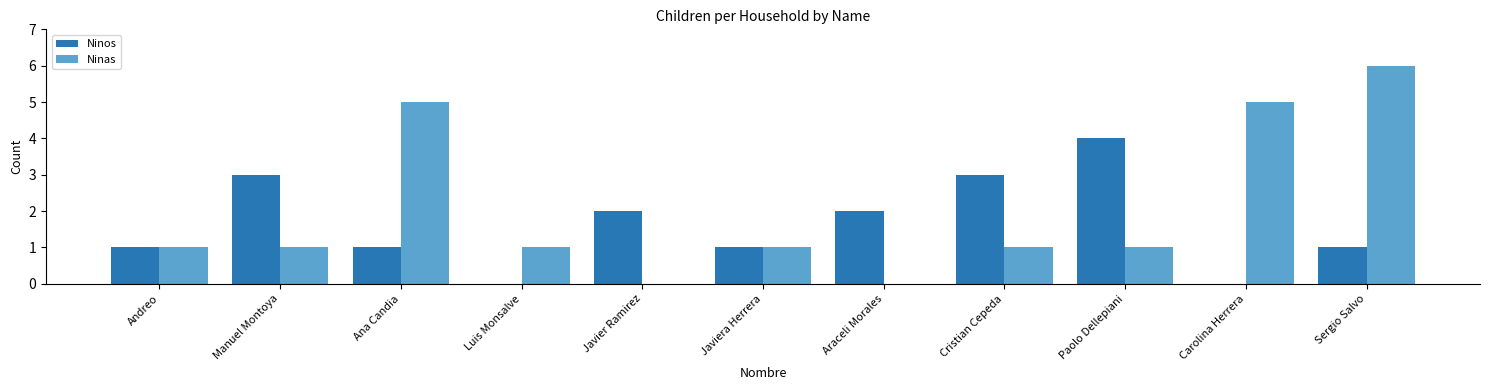

Count the number of categories in the chart.

11